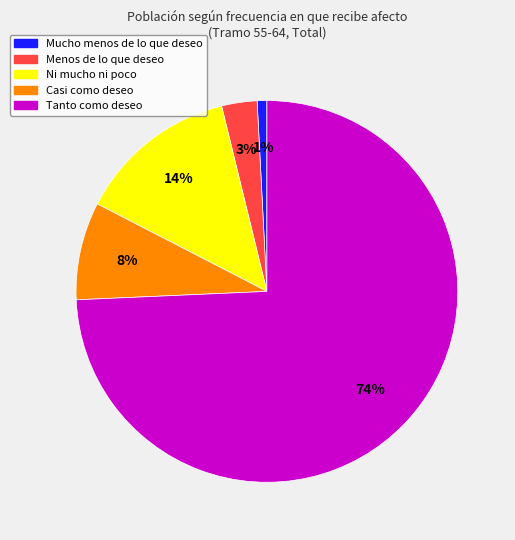

Which has a higher value, Ni mucho ni poco or Mucho menos de lo que deseo?

Ni mucho ni poco